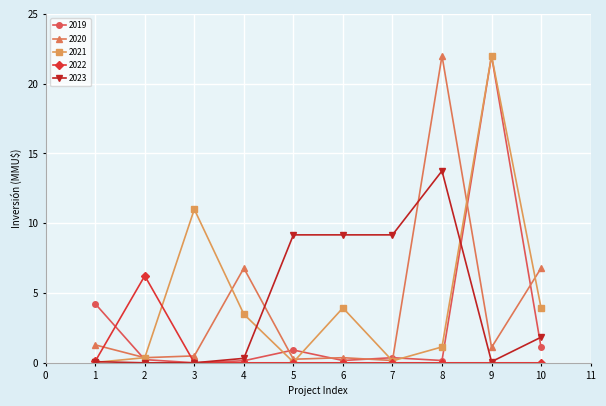

What is the sum of all 2021 values?

46.1